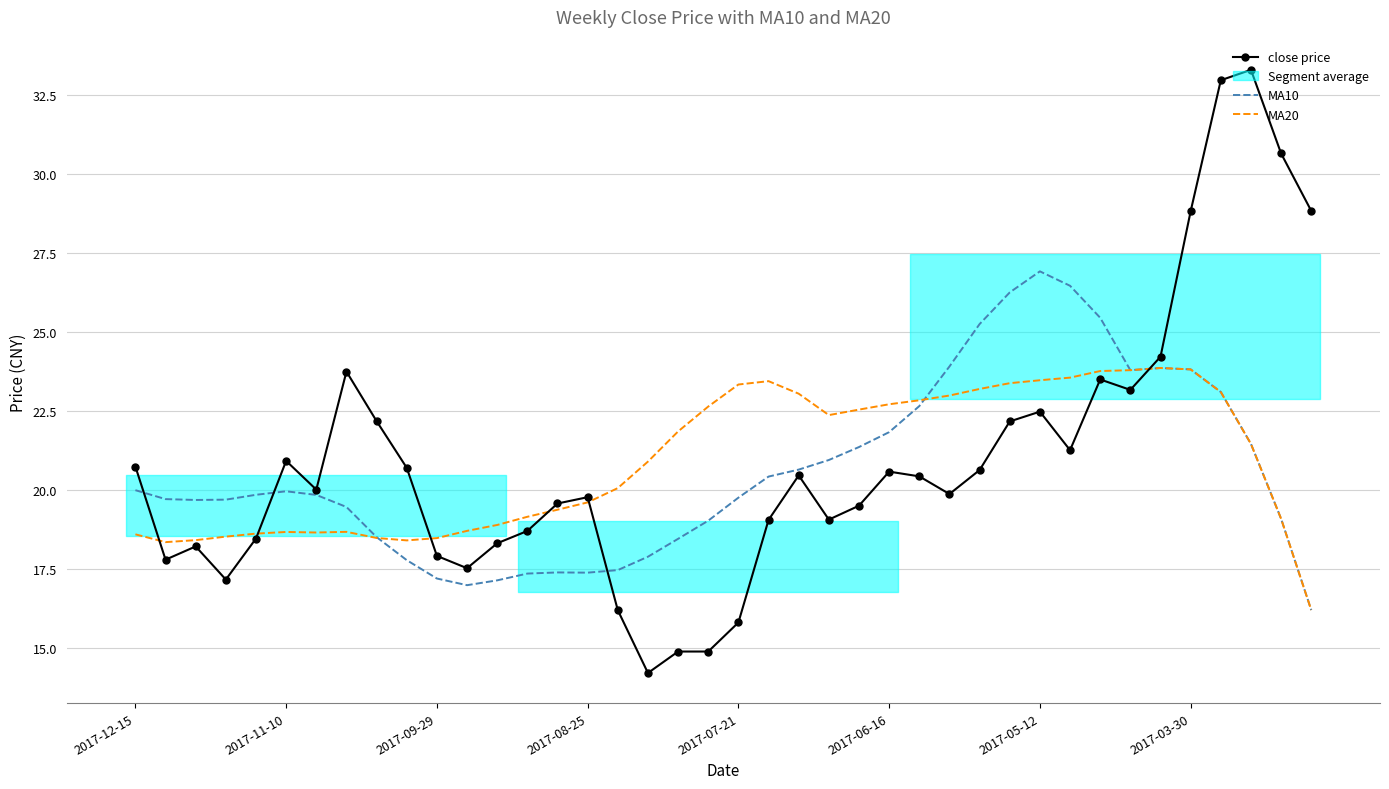

How many data points in close price are less than 20?

19